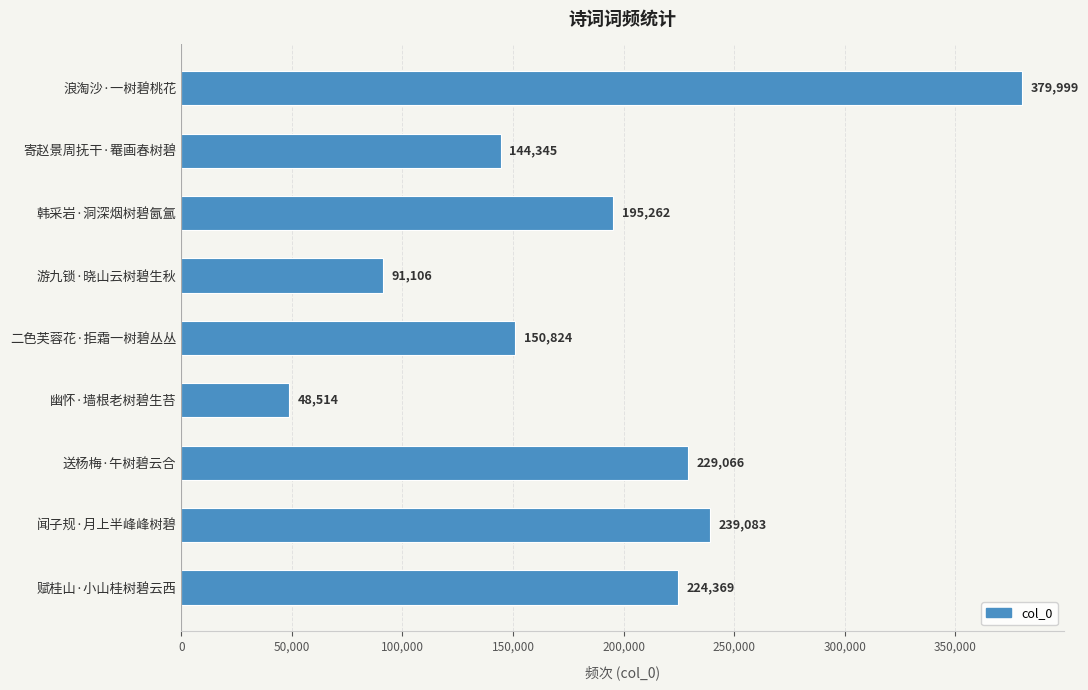

What value does the data have at 幽怀·墙根老树碧生苔, to the nearest 10?

48510